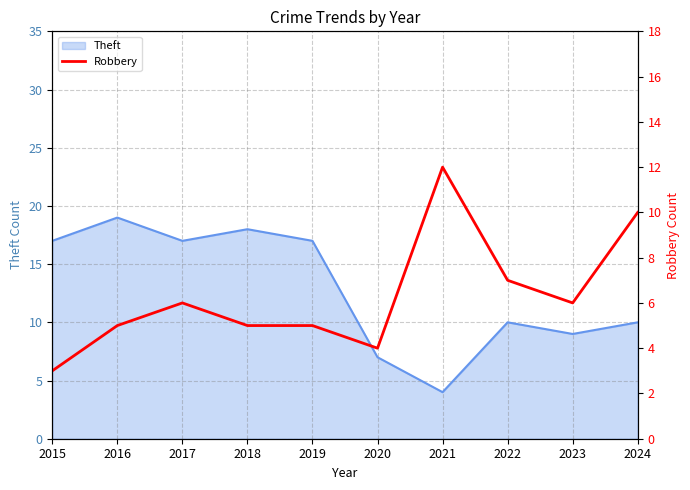

The value at 2019 is 5. True or false?

True